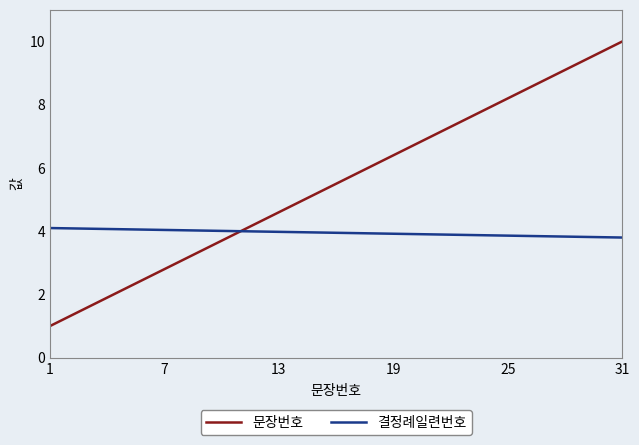

Which series has the largest total across all categories?

문장번호